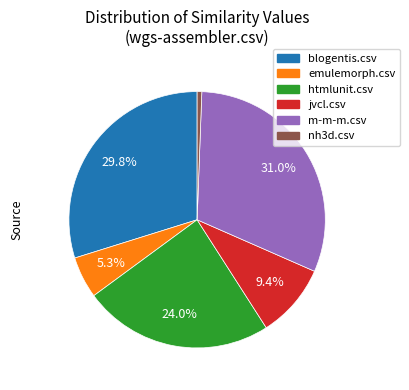

Is there any slice that represents more than half of the pie?

No